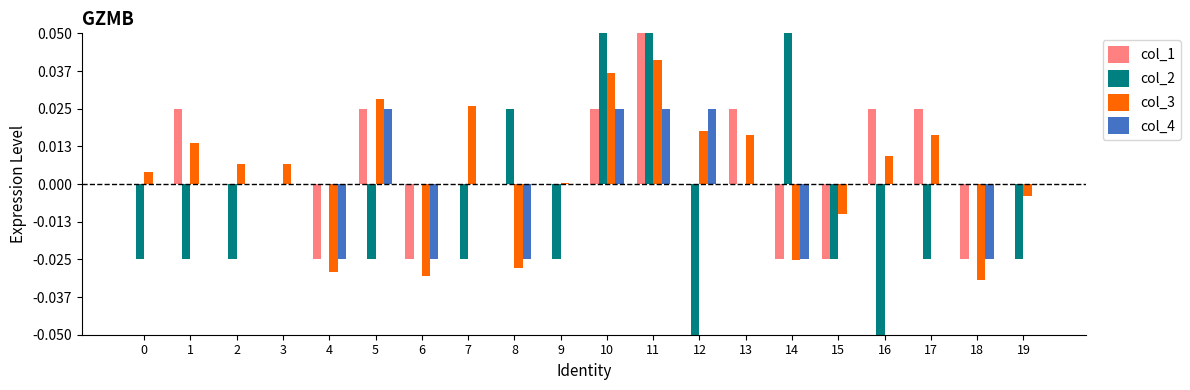

What are all the series names shown in the legend?

col_1, col_2, col_3, col_4